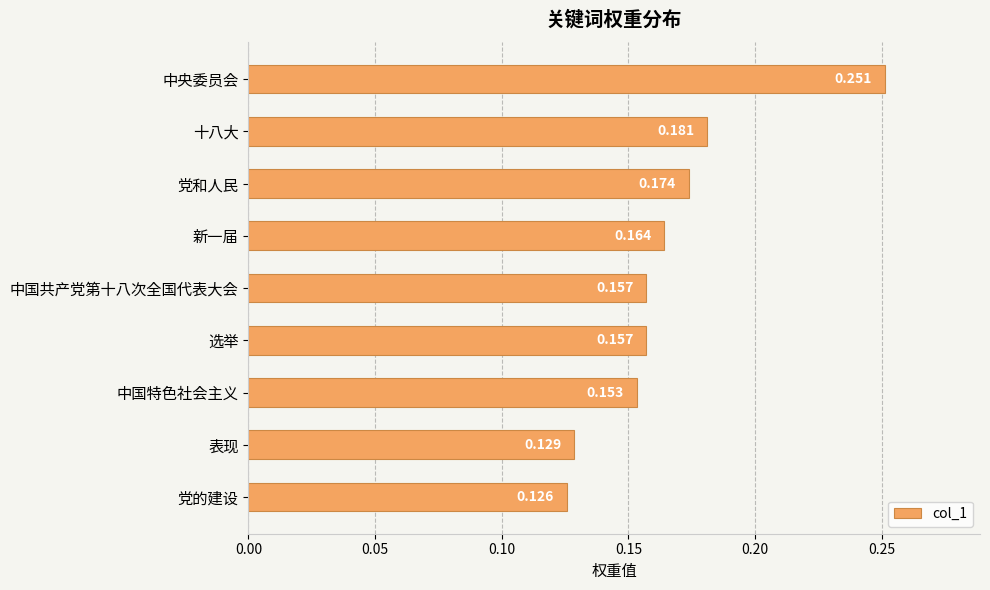

At which category does the chart reach its peak across all series?

中央委员会